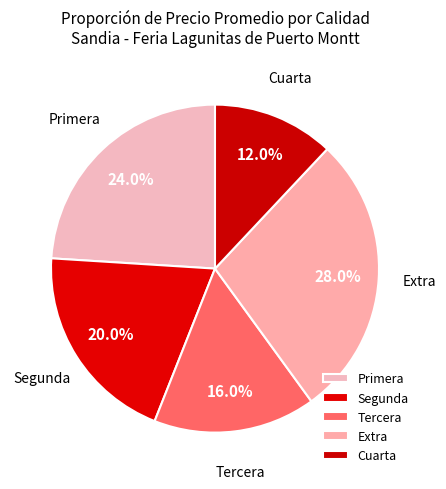

What is the smallest slice in the pie chart?

Cuarta